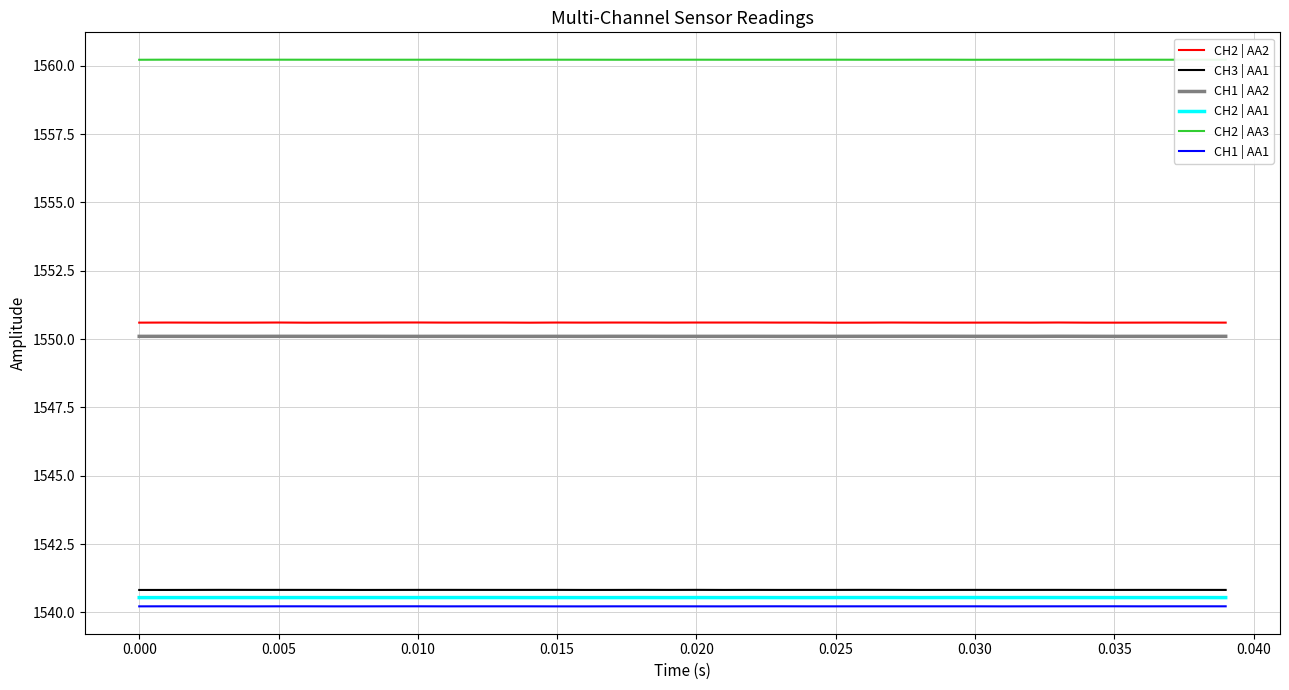

What is the average value of the CH2 | AA3 series?

1560.2